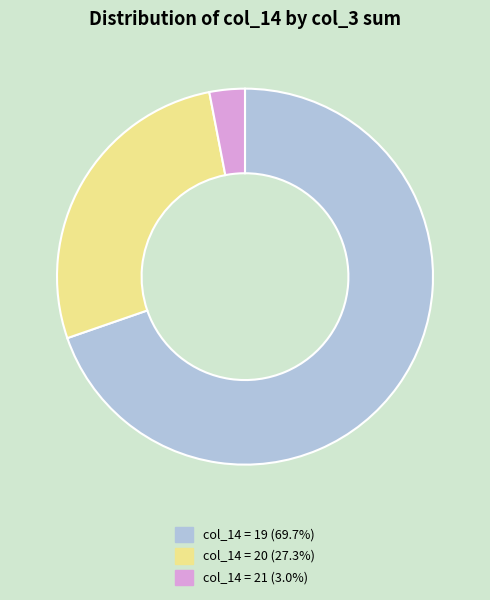

What is the ratio of the value at col_14 = 20 (27.3%) to the value at col_14 = 21 (3.0%)?

9.0